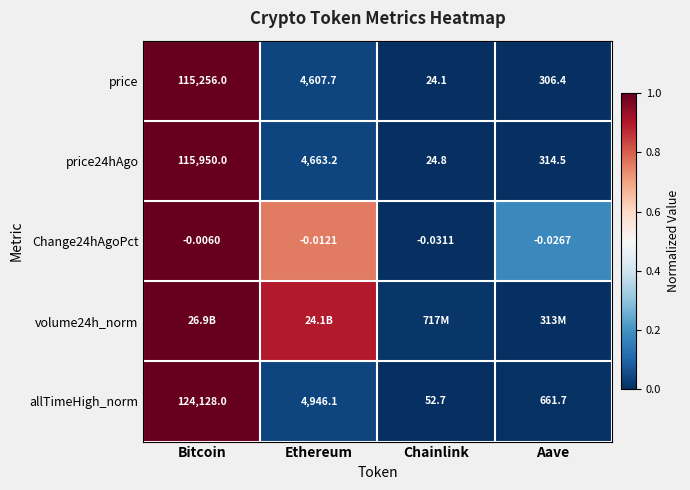

At which label does Change24hAgoPct reach its peak?

Bitcoin